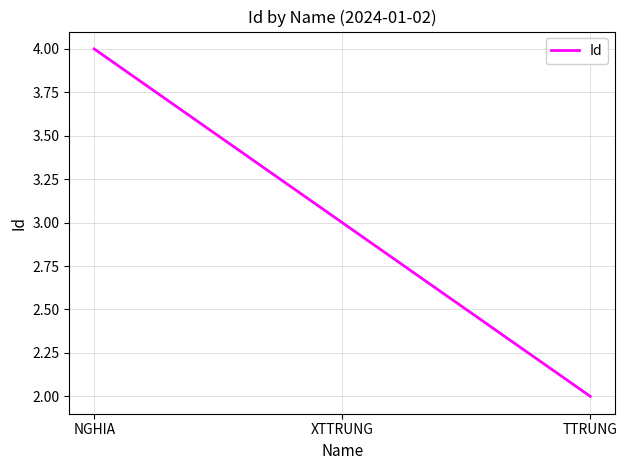

Reading right to left, what are all the values shown in this chart?

TTRUNG=2	XTTRUNG=3	NGHIA=4